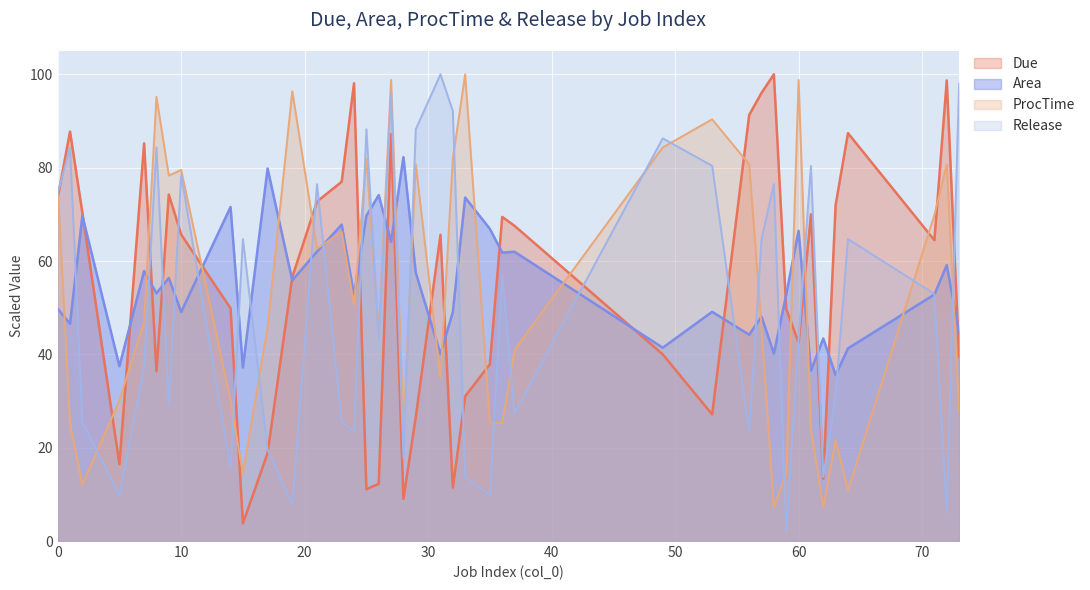

Is it true that Area equals 100.0 at 19?

False